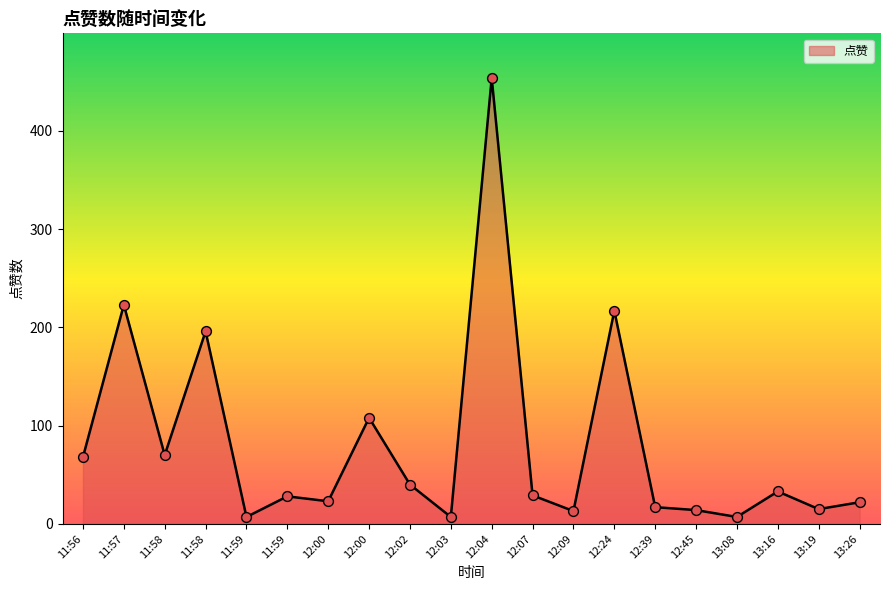

Does the chart have visible grid lines?

No